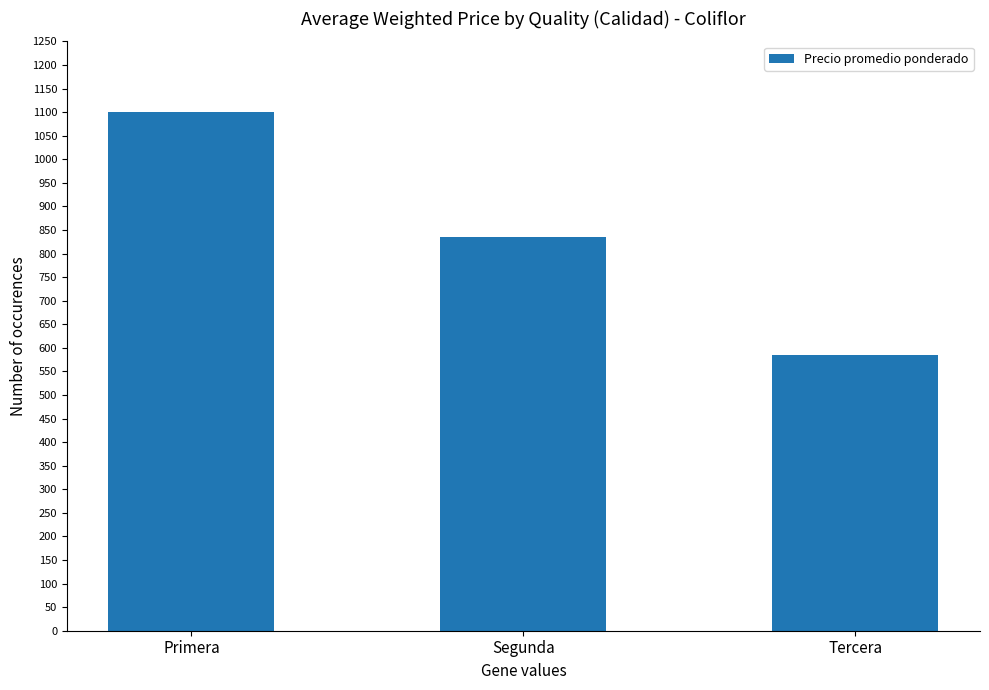

Reading right to left, what are all the values shown in this chart?

585.2	835.2	1100.0